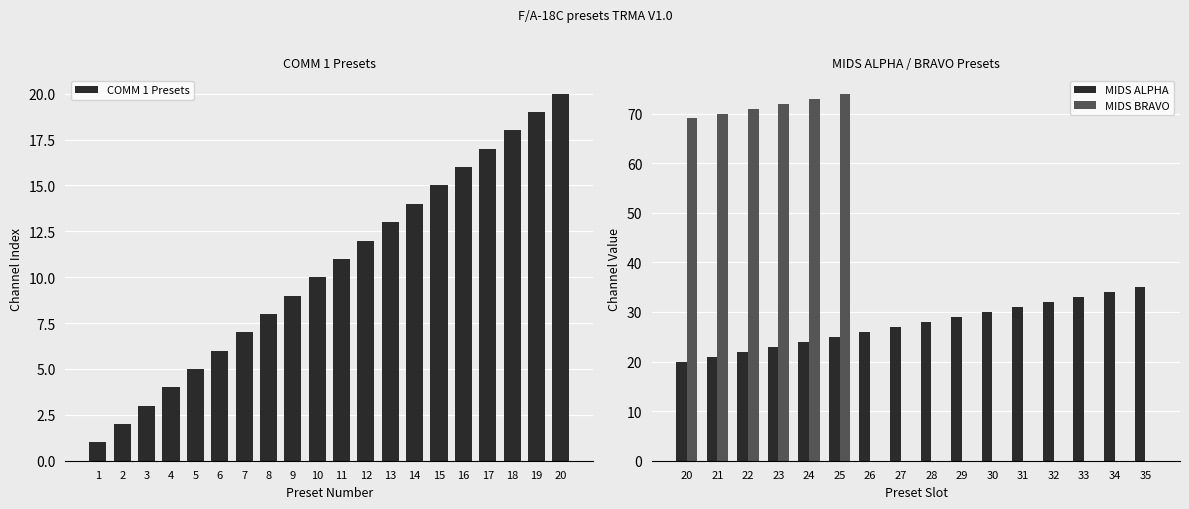

Where is the data nearest to the value 10?

10